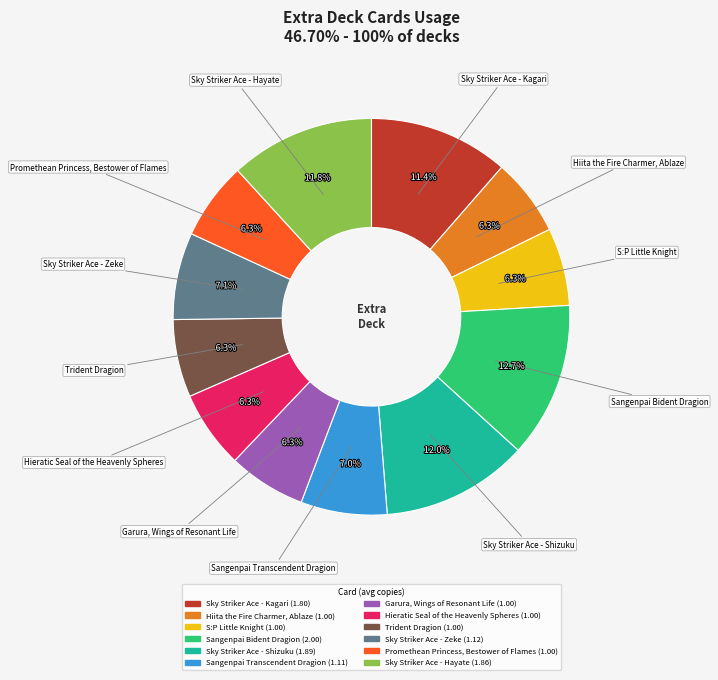

Is it true that Sangenpai Transcendent Dragion is 1% of the pie?

False